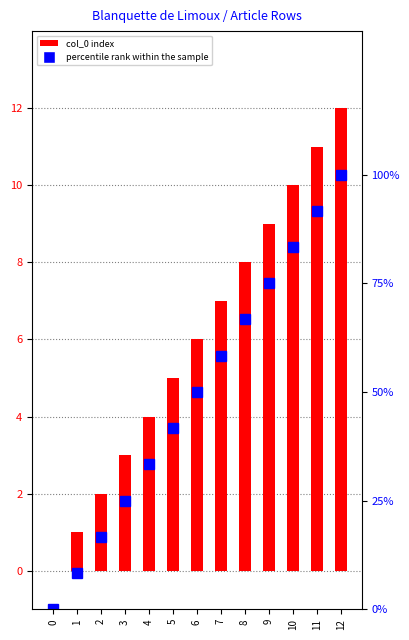

What is the value of the col_0 index bar at the 12th from the left?

11.0